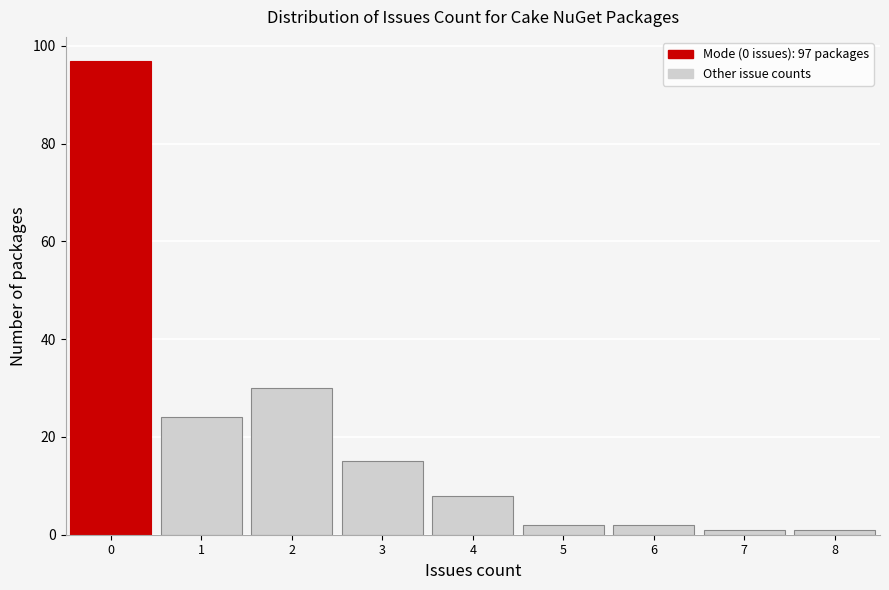

Which range on the x-axis has the tallest bar?

-0.5 to 0.5